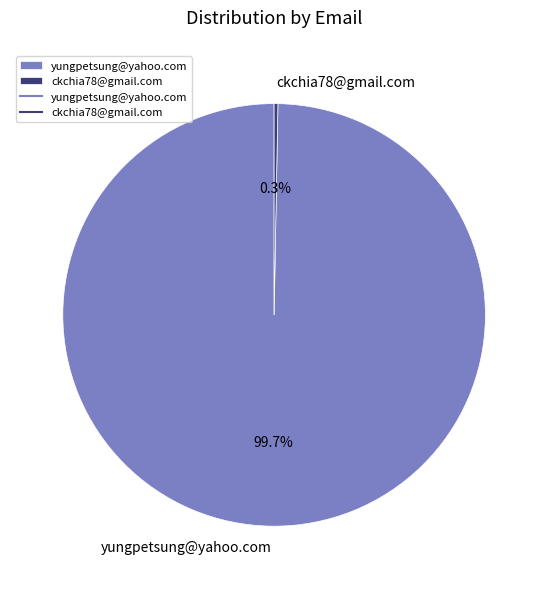

Is it true that ckchia78@gmail.com is 7% of the pie?

False